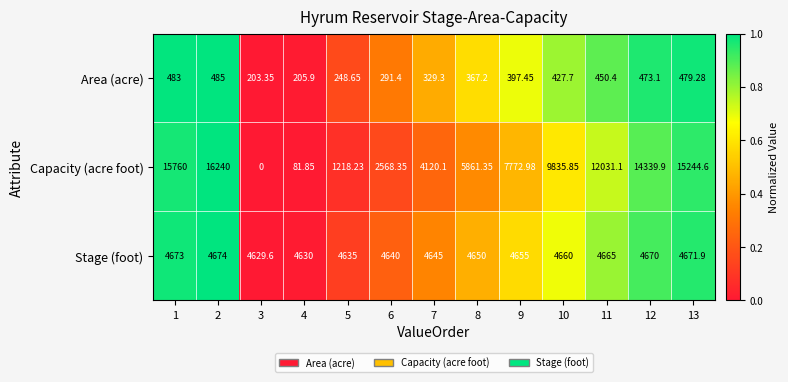

At 2, list the series in order from smallest to largest.

Area (acre), Stage (foot), Capacity (acre foot)